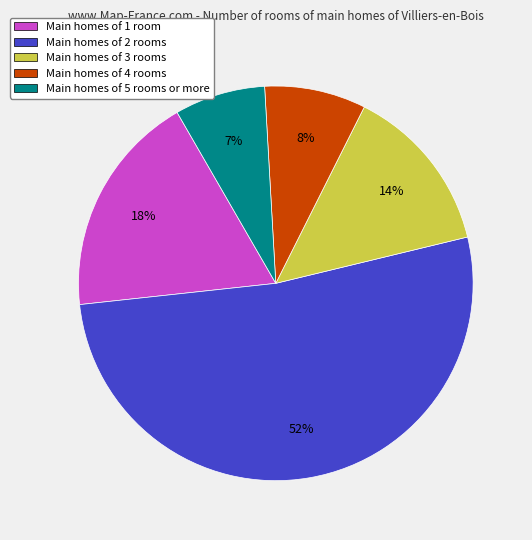

How many slices are in this pie chart?

5